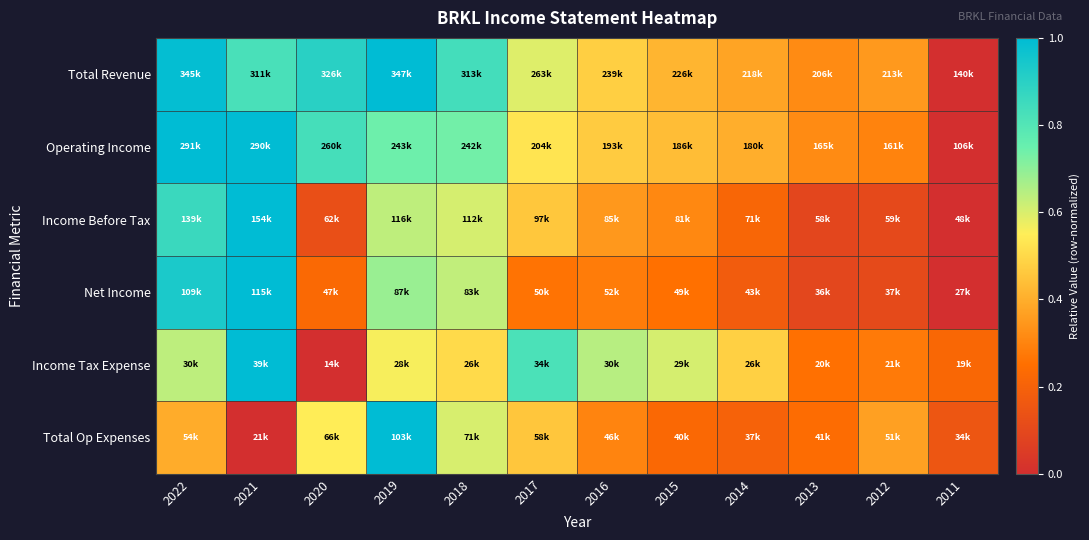

Reading right to left, transcribe all the data shown in this chart.

Total Revenue: 2011=0.0	2012=0.4	2013=0.3	2014=0.4	2015=0.4	2016=0.5	2017=0.6	2018=0.8	2019=1.0	2020=0.9	2021=0.8	2022=1.0
Operating Income: 2011=0.0	2012=0.3	2013=0.3	2014=0.4	2015=0.4	2016=0.5	2017=0.5	2018=0.7	2019=0.7	2020=0.8	2021=1.0	2022=1.0
Income Before Tax: 2011=0.0	2012=0.1	2013=0.1	2014=0.2	2015=0.3	2016=0.3	2017=0.5	2018=0.6	2019=0.6	2020=0.1	2021=1.0	2022=0.9
Net Income: 2011=0.0	2012=0.1	2013=0.1	2014=0.2	2015=0.3	2016=0.3	2017=0.3	2018=0.6	2019=0.7	2020=0.2	2021=1.0	2022=0.9
Income Tax Expense: 2011=0.2	2012=0.3	2013=0.3	2014=0.5	2015=0.6	2016=0.6	2017=0.8	2018=0.5	2019=0.6	2020=0.0	2021=1.0	2022=0.6
Total Op Expenses: 2011=0.2	2012=0.4	2013=0.2	2014=0.2	2015=0.2	2016=0.3	2017=0.5	2018=0.6	2019=1.0	2020=0.5	2021=0.0	2022=0.4